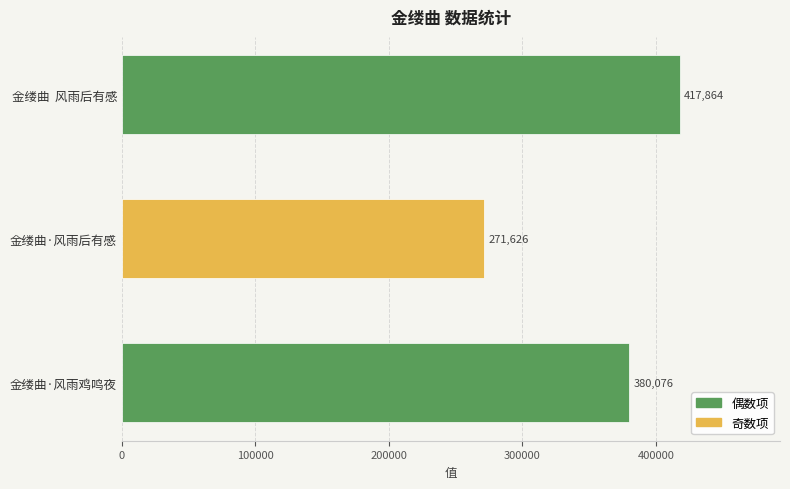

Reading bottom to top, transcribe all the data shown in this chart.

金缕曲·风雨鸡鸣夜=380076	金缕曲·风雨后有感=271626	金缕曲  风雨后有感=417864